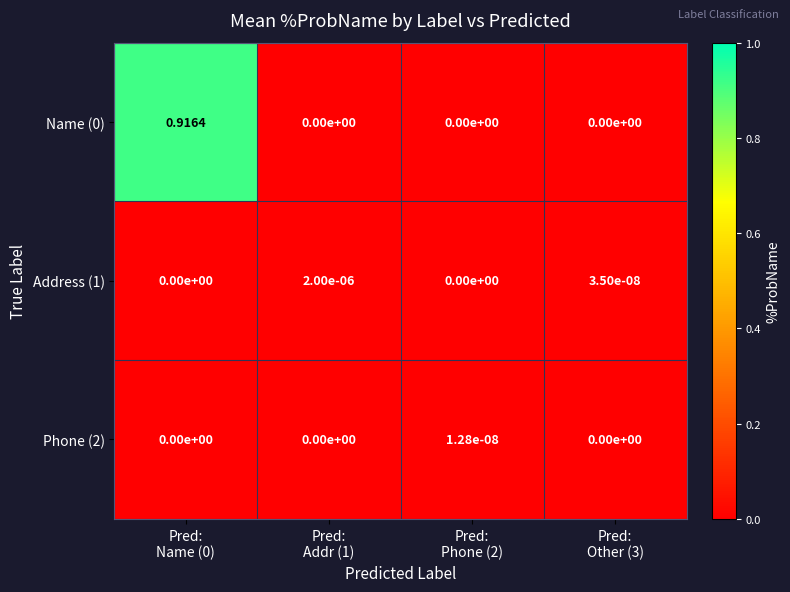

List the series in order of their peak value, highest first.

Name (0), Address (1), Phone (2)